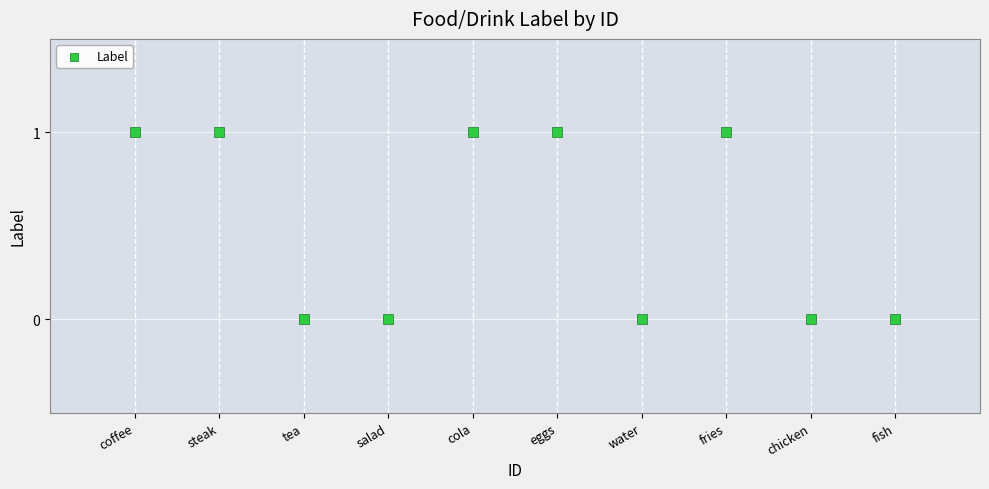

What is the average X value?

6